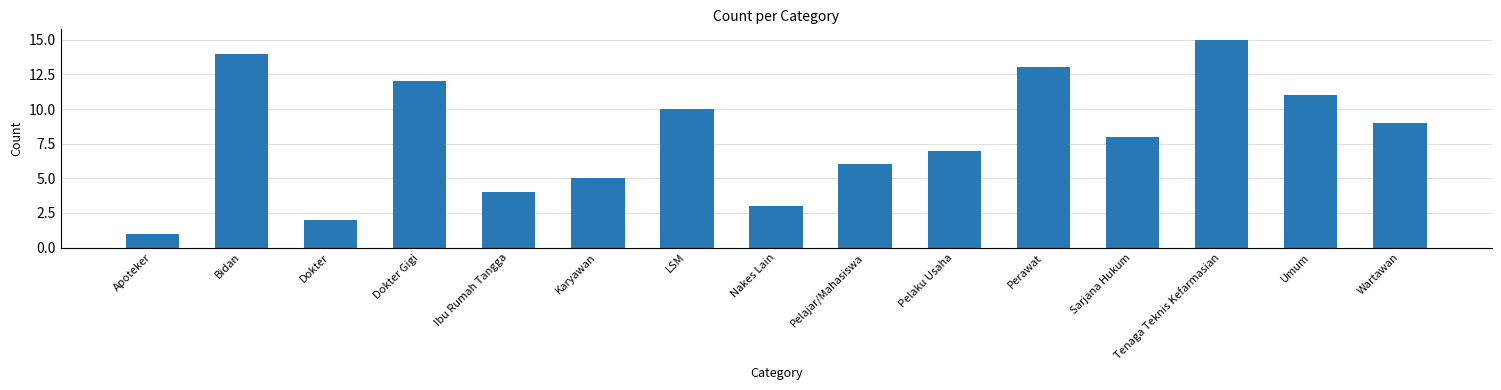

List the labels in order of value, largest first.

Tenaga Teknis Kefarmasian, Bidan, Perawat, Dokter Gigi, Umum, LSM, Wartawan, Sarjana Hukum, Pelaku Usaha, Pelajar/Mahasiswa, Karyawan, Ibu Rumah Tangga, Nakes Lain, Dokter, Apoteker